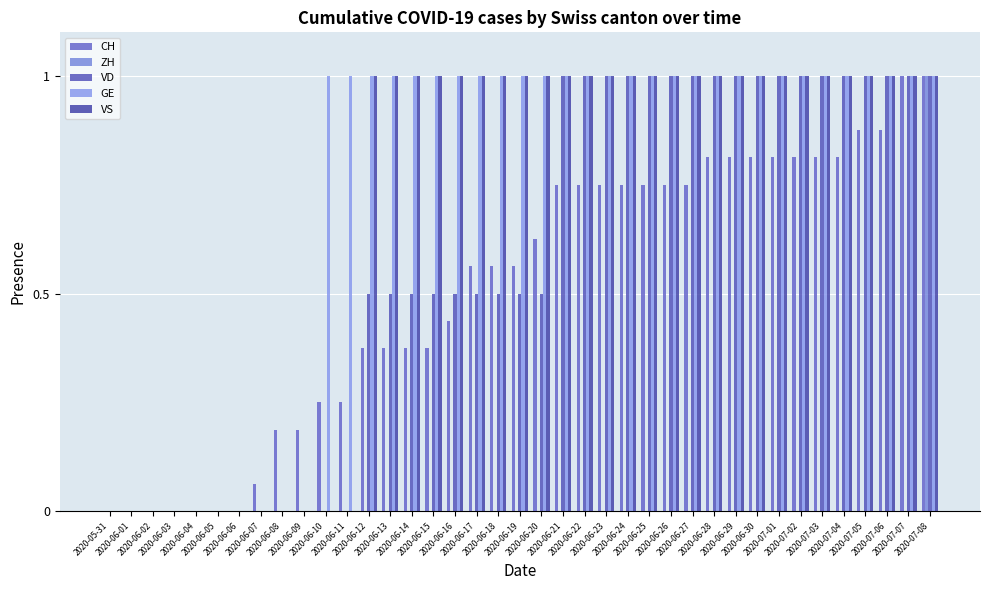

What is the label of the 9th bar from the left?

2020-06-08